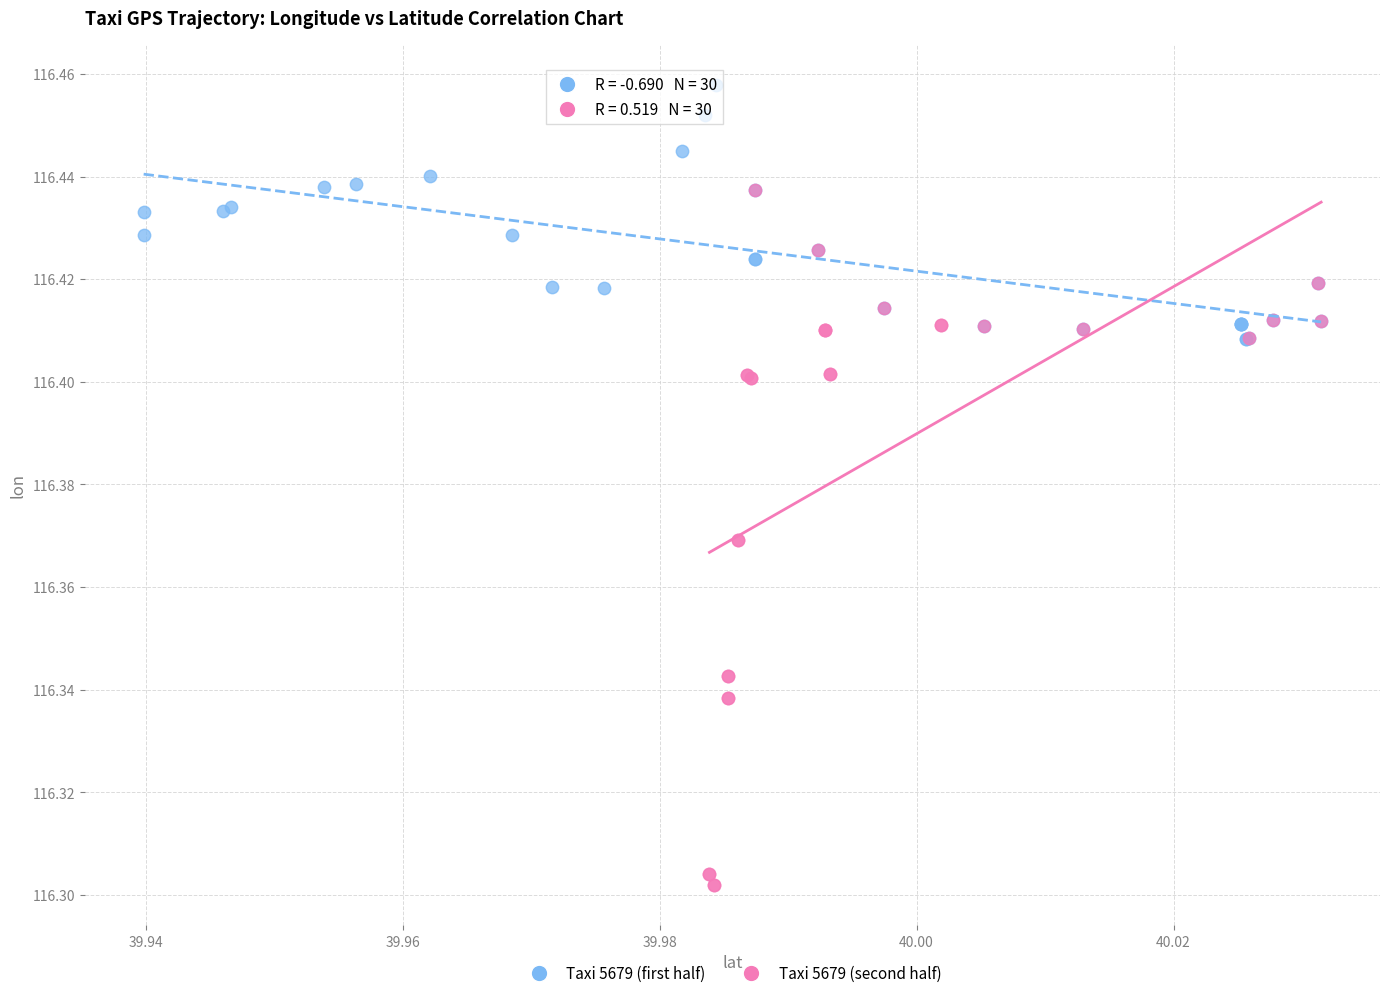

Which series contains the lowest Y value?

Taxi 5679 (second half)